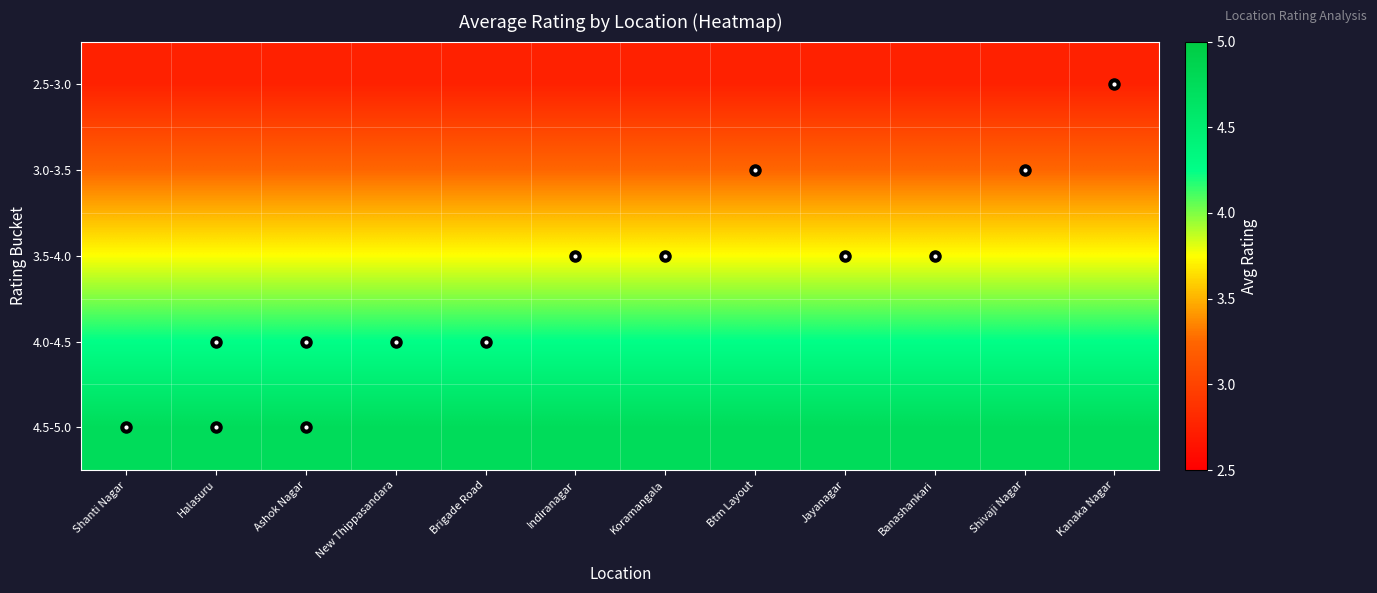

What is the difference between the highest and lowest values at Shivaji Nagar?

2.0